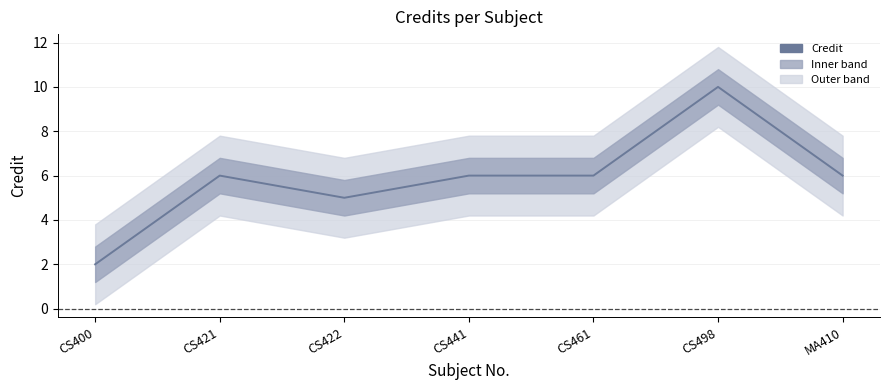

Is this an area chart (filled region under the line)?

No